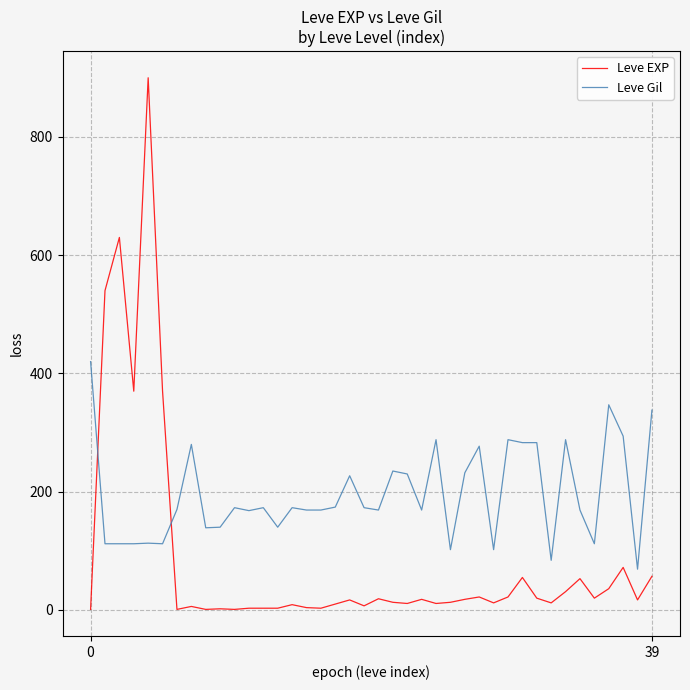

What is the sum of all Leve EXP values?

3413